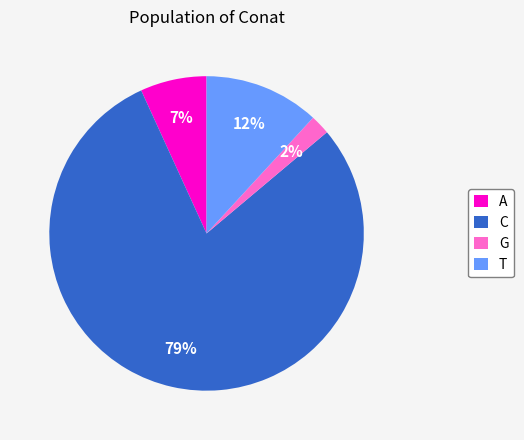

What is the majority slice?

C